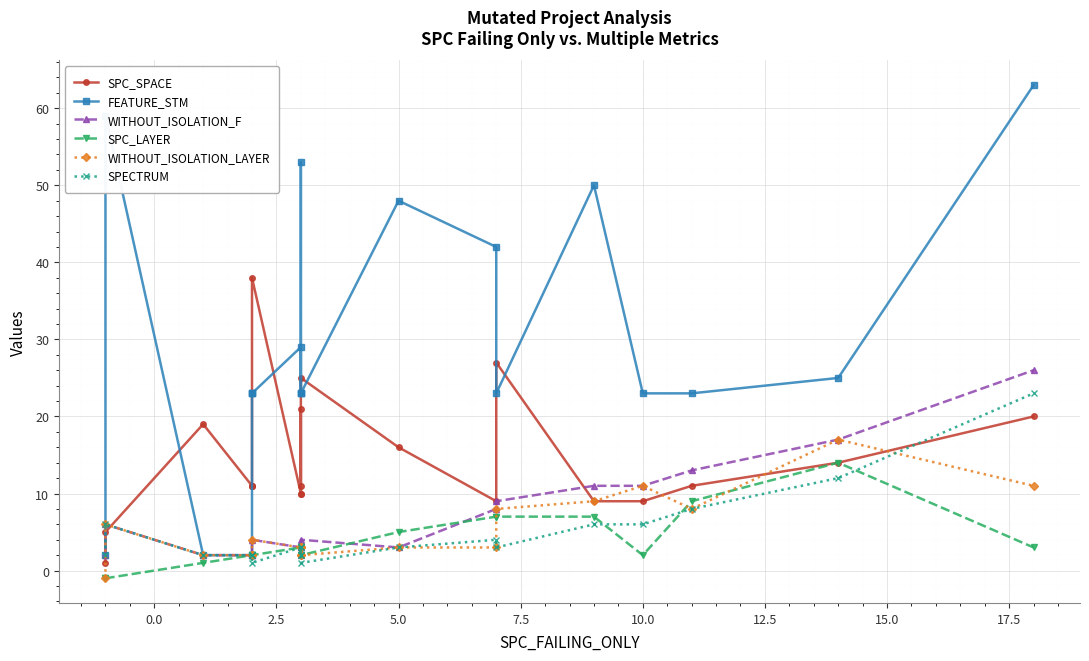

True or false: WITHOUT_ISOLATION_LAYER and SPC_LAYER intersect in this chart.

True